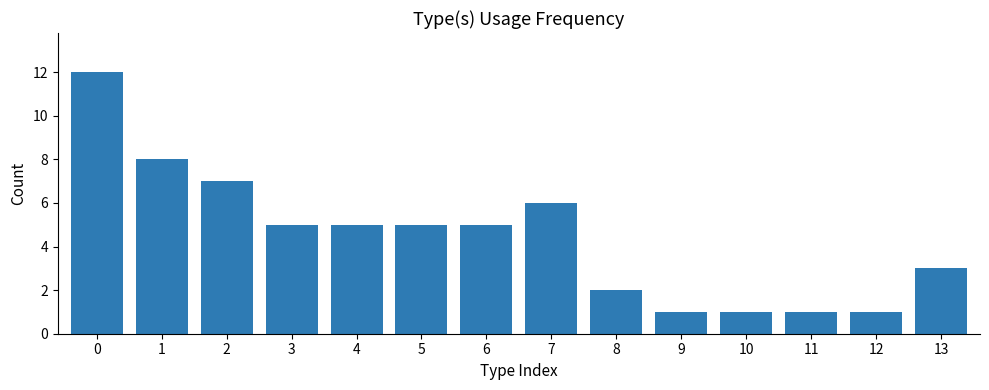

Does the chart contain any negative values?

No